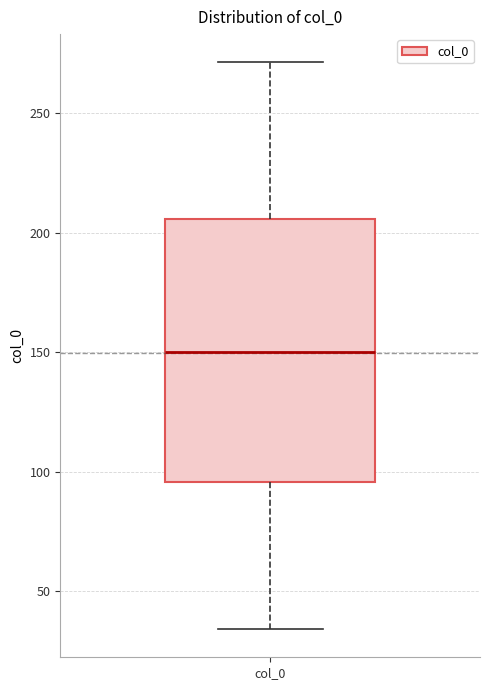

Transcribe this box plot: give where the median line is, the range the box spans, and where the two whiskers end, as read against the y-axis. The values are not printed on the chart, so give them approximately, as read against the axis.

median 150, box 95 to 205, whiskers 35 to 270